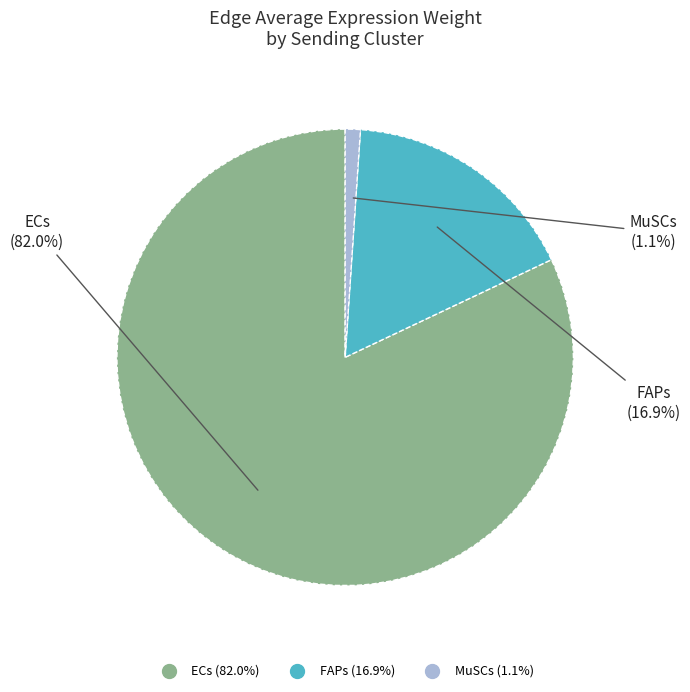

How many slices are in this pie chart?

3